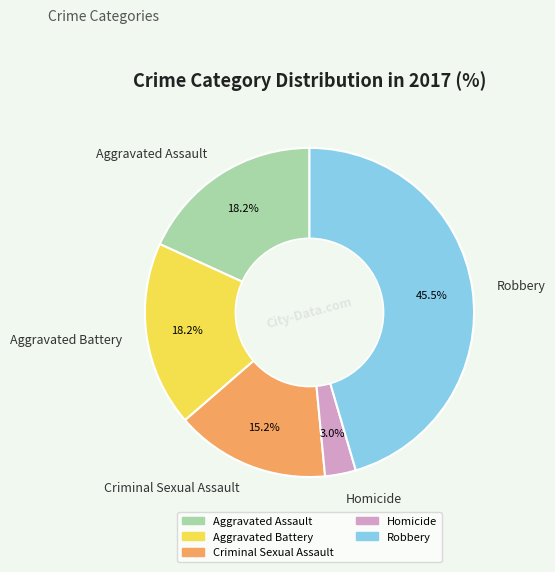

Does Aggravated Assault represent more than half of the total?

No